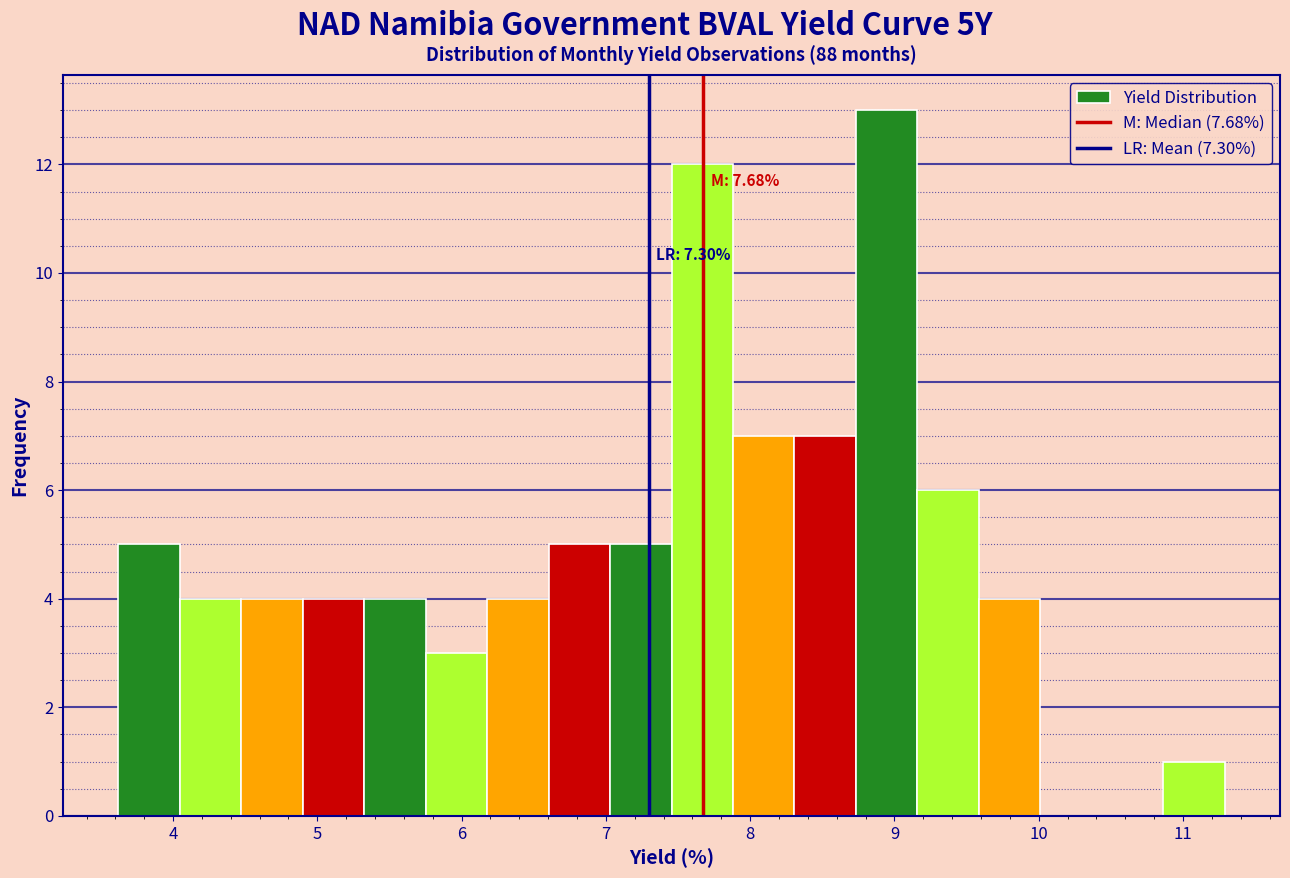

Over which range of the x-axis is the bar tallest?

8.7 to 9.2